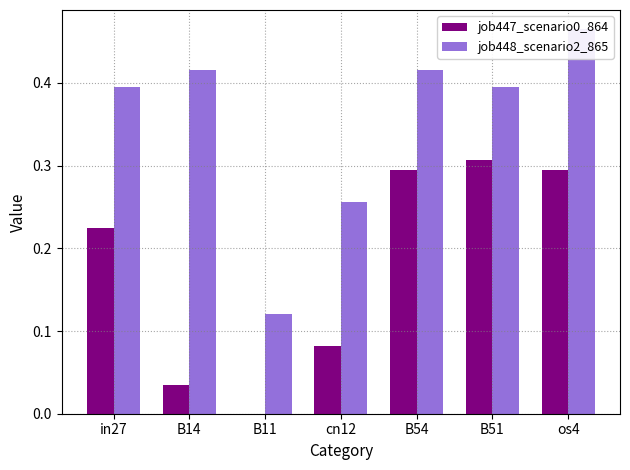

What is the spread (max minus min) of values at B11?

0.1